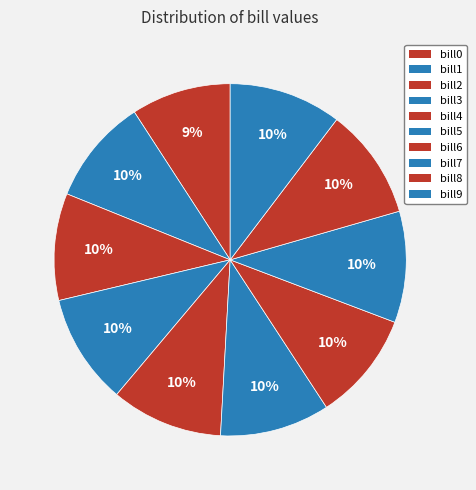

To the nearest percent, what portion does bill1 represent?

10%